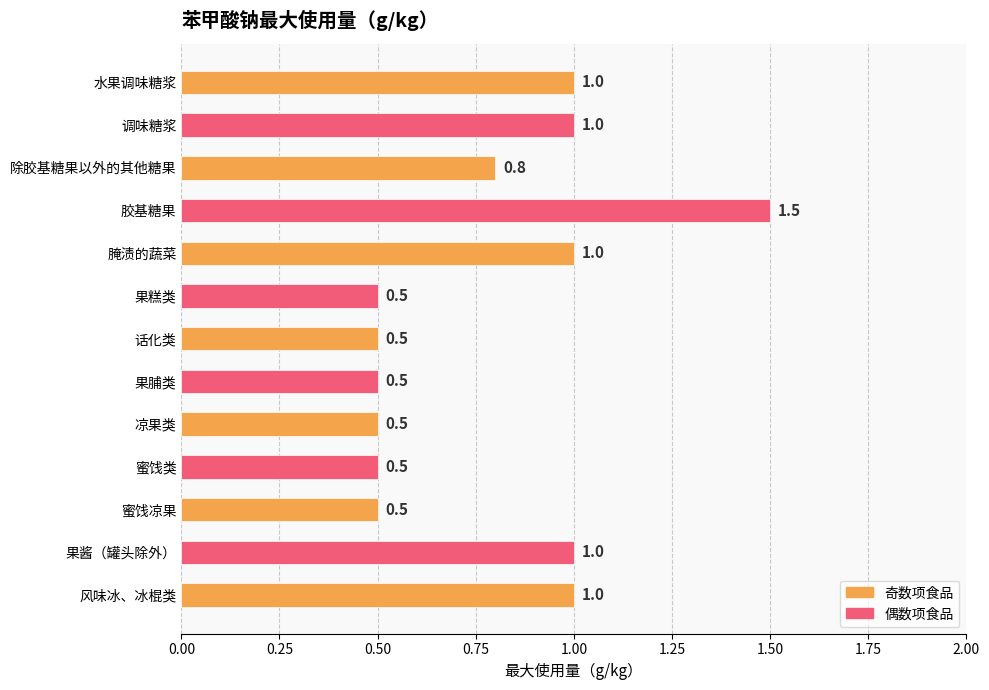

What is the difference between the second highest and second lowest values?

0.5